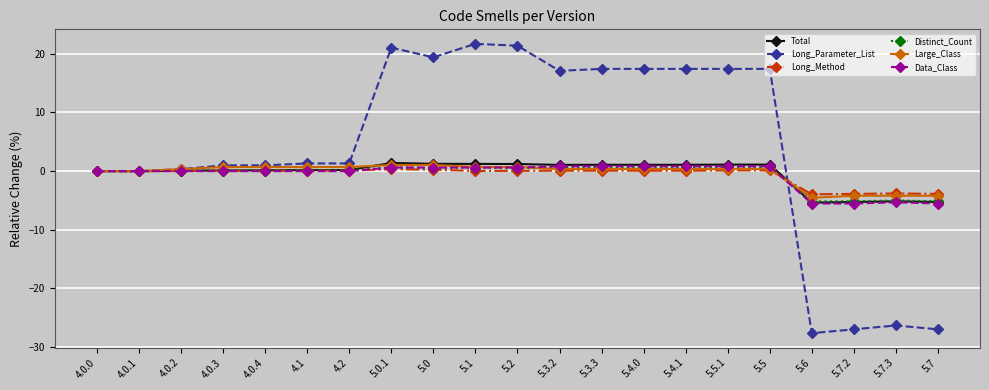

At which category does the chart reach its minimum across all series?

5.6